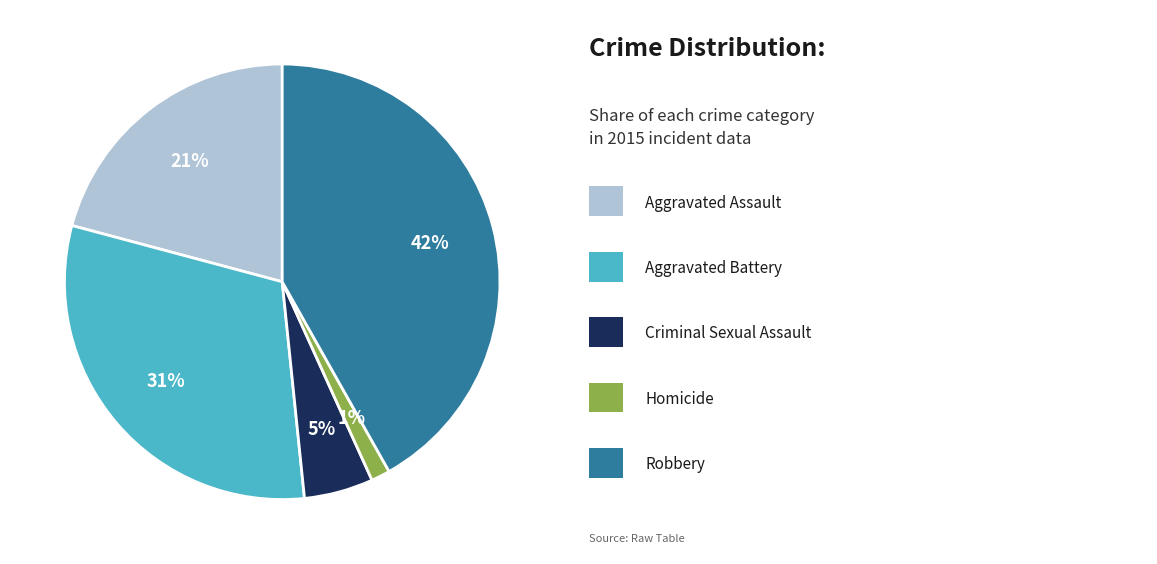

Does any single category account for the majority?

No